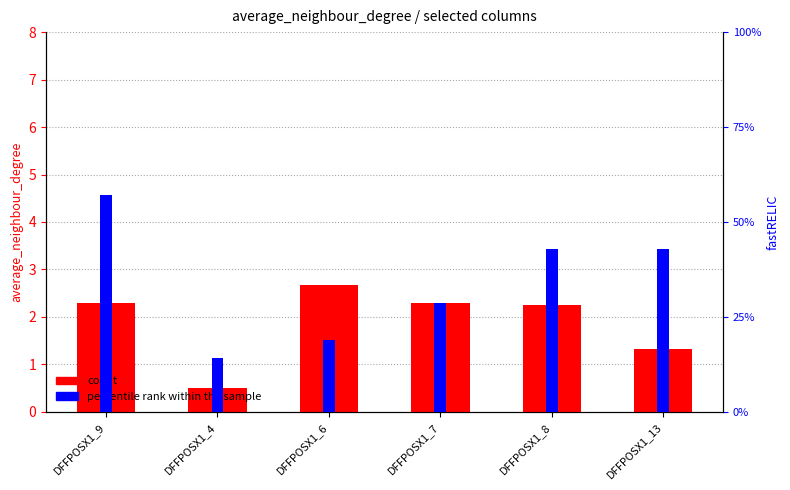

What is the difference between the count values at DFFPOSX1_7 and DFFPOSX1_13?

1.0